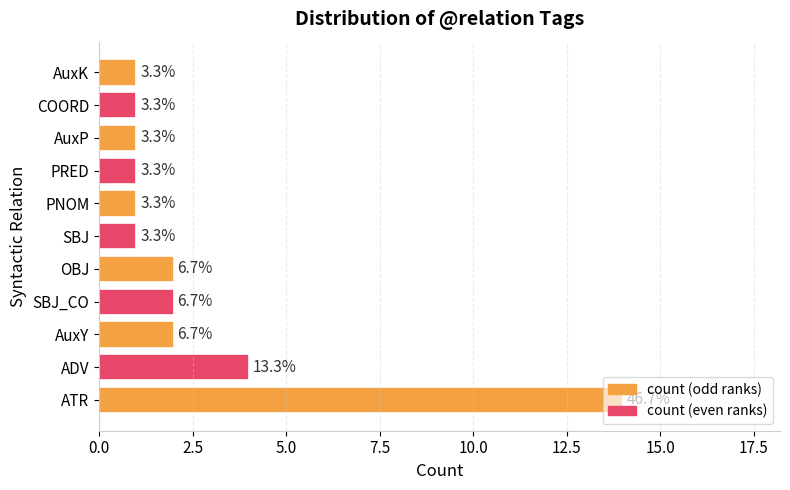

Count the number of values greater than 1.

5